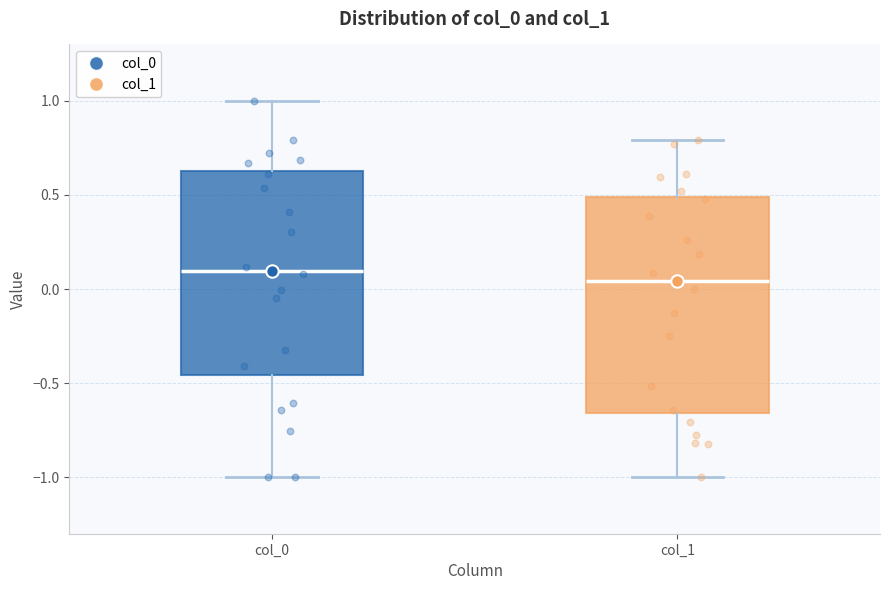

Which box is the tallest, from its lower edge to its upper edge?

col_1